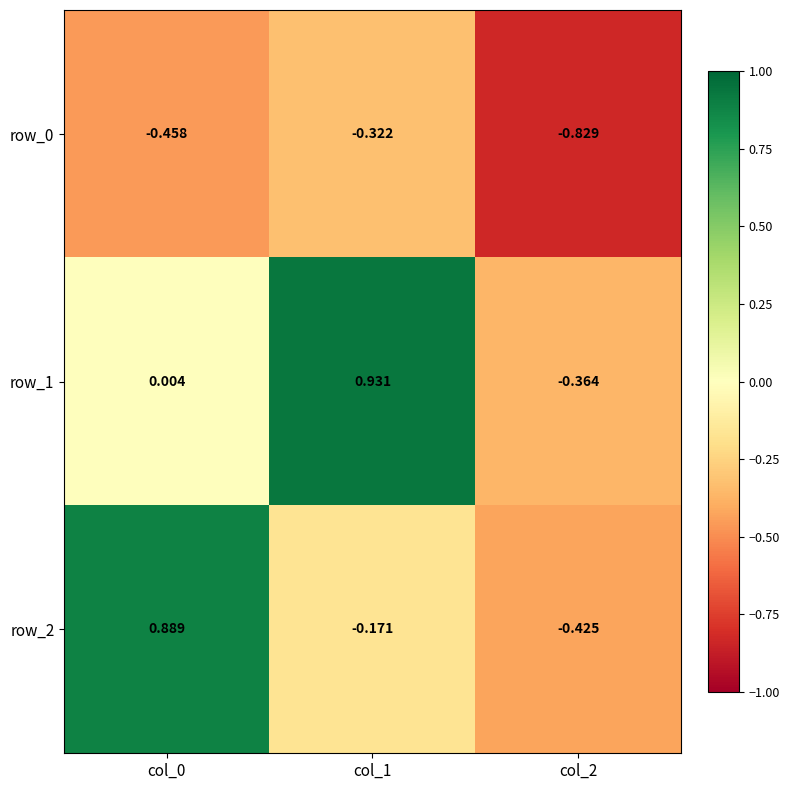

What is the minimum value for row_2?

-0.4